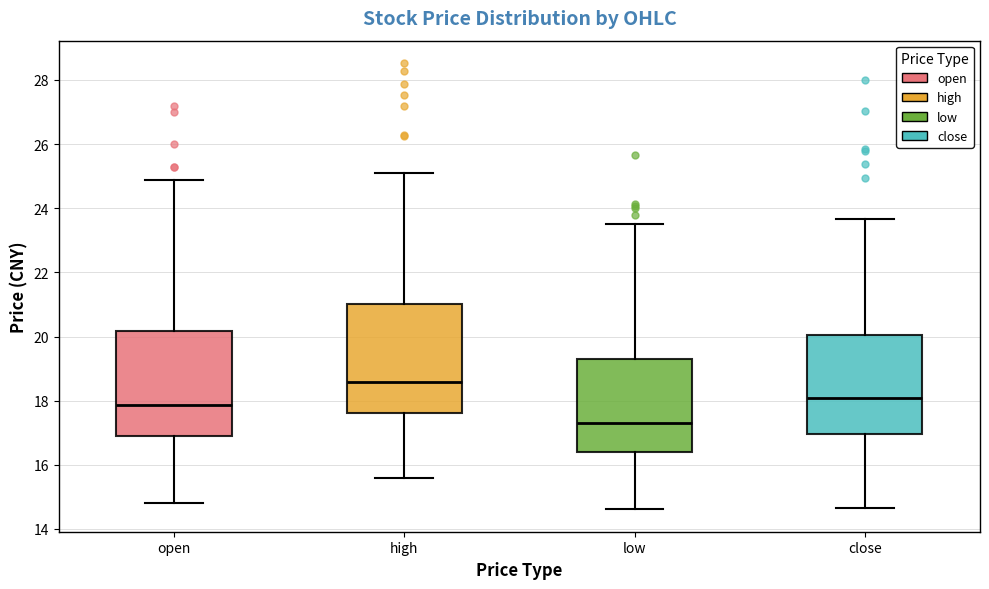

Reading left to right, transcribe this box plot: for each box, give where its median line is, the range the box spans, and where its two whiskers end, as read against the y-axis. The values are not printed on the chart, so give them approximately, as read against the axis.

open: median 17.8, box 16.8 to 20.2, whiskers 14.8 to 24.8
high: median 18.6, box 17.6 to 21.0, whiskers 15.6 to 25.2
low: median 17.4, box 16.4 to 19.4, whiskers 14.6 to 23.6
close: median 18.0, box 17.0 to 20.0, whiskers 14.6 to 23.6